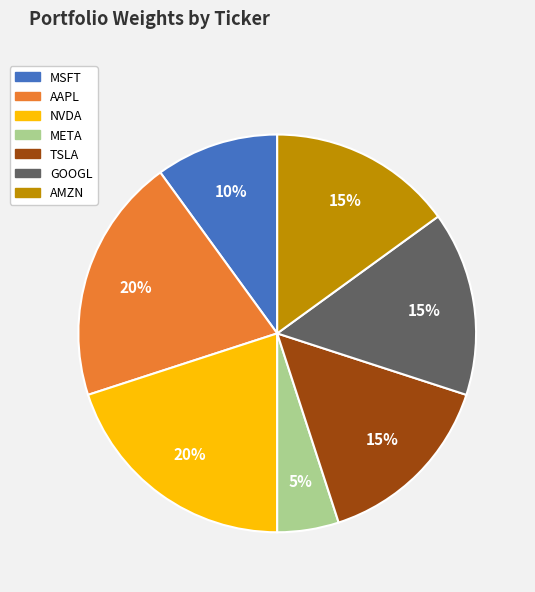

Is there any slice that represents more than half of the pie?

No